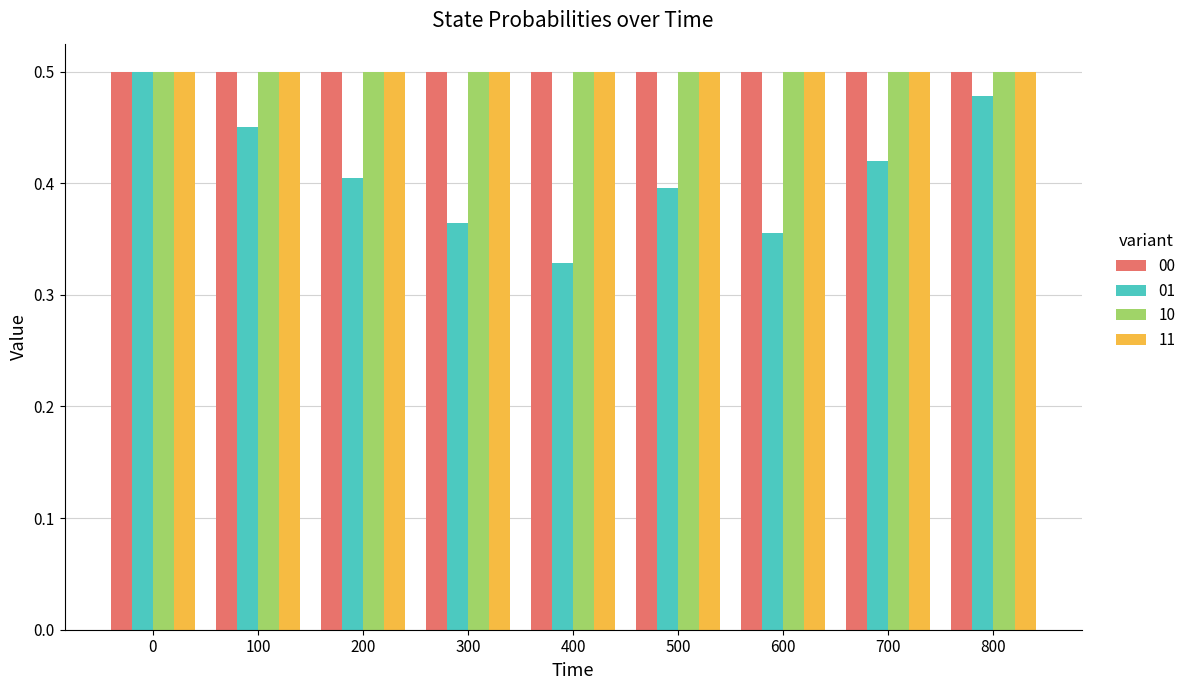

Which series has the widest spread of values?

01